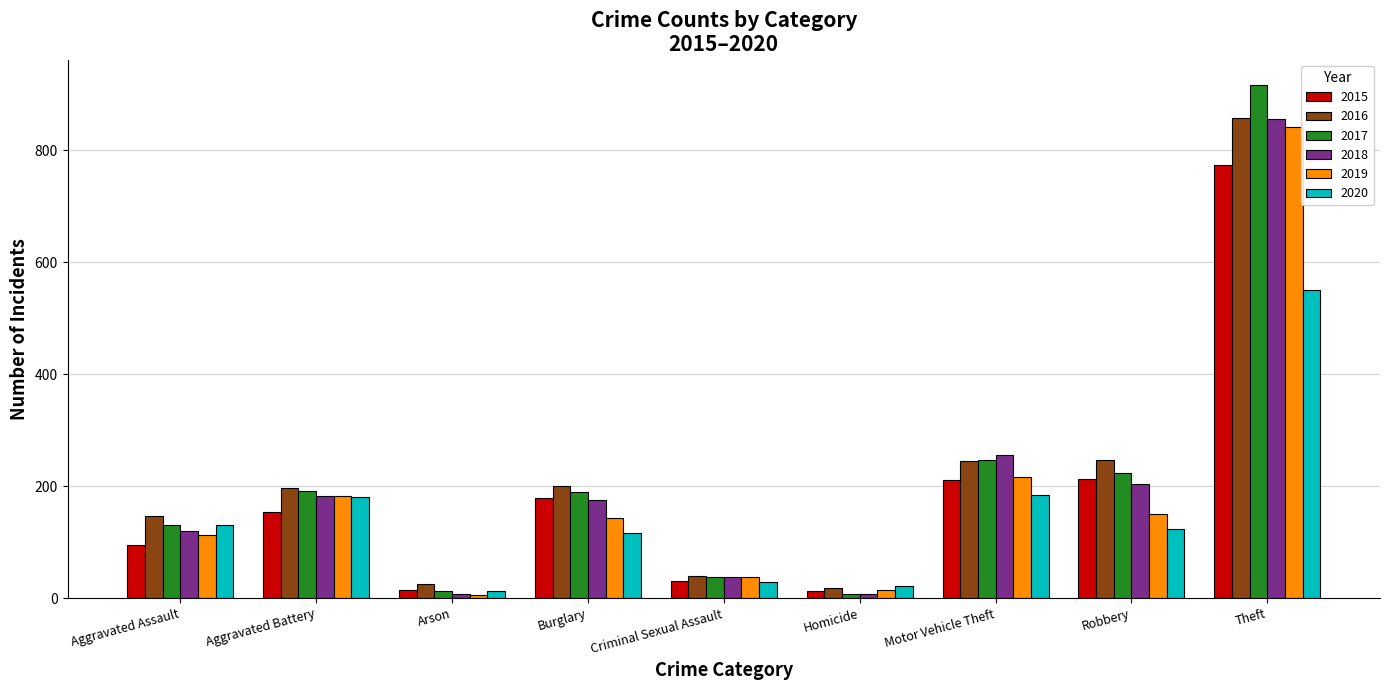

What is the approximate value of 2016 at Burglary, to the nearest 100?

200